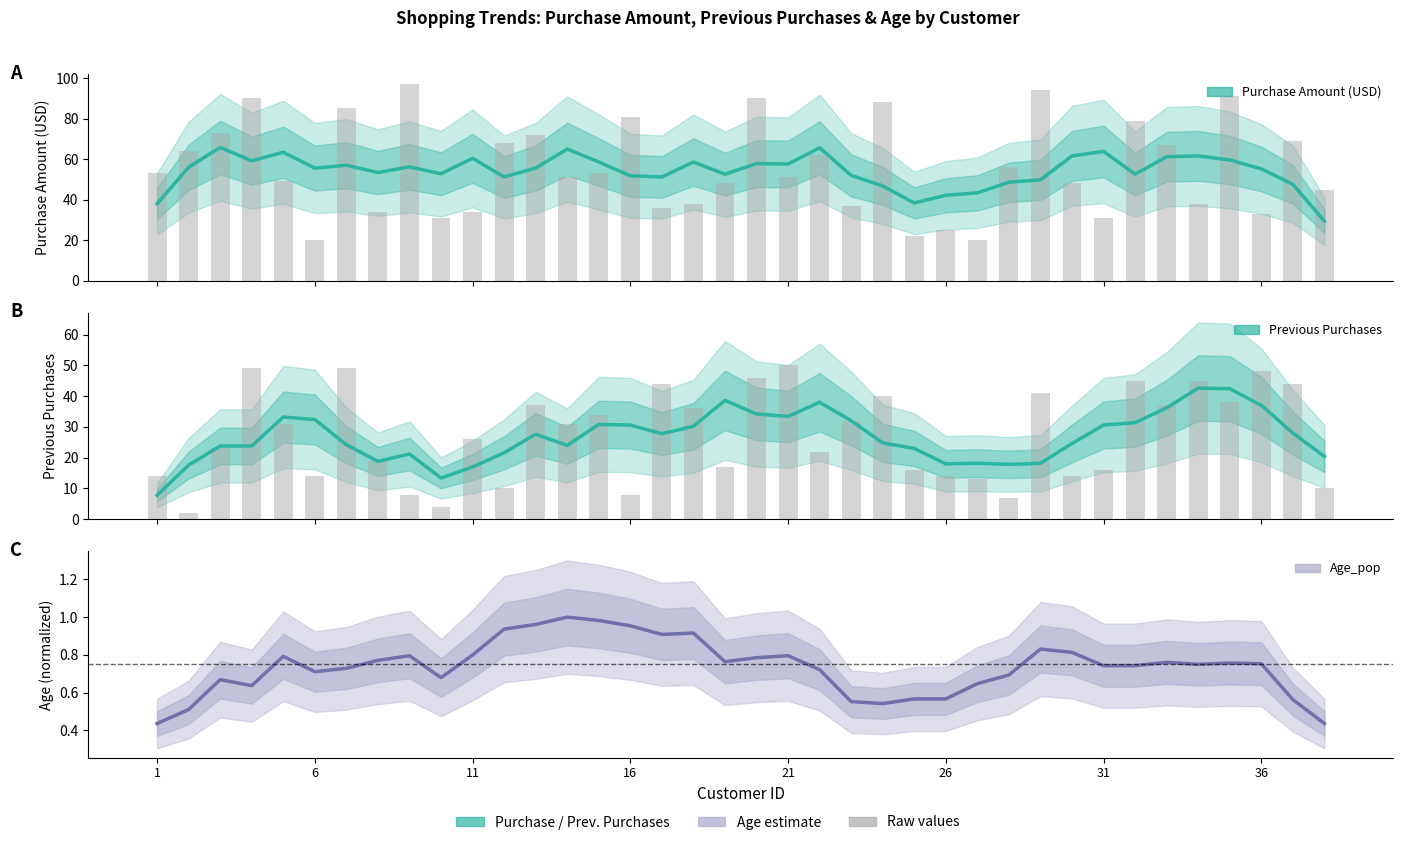

Is it true that Previous Purchases equals 32.0 at 11?

False